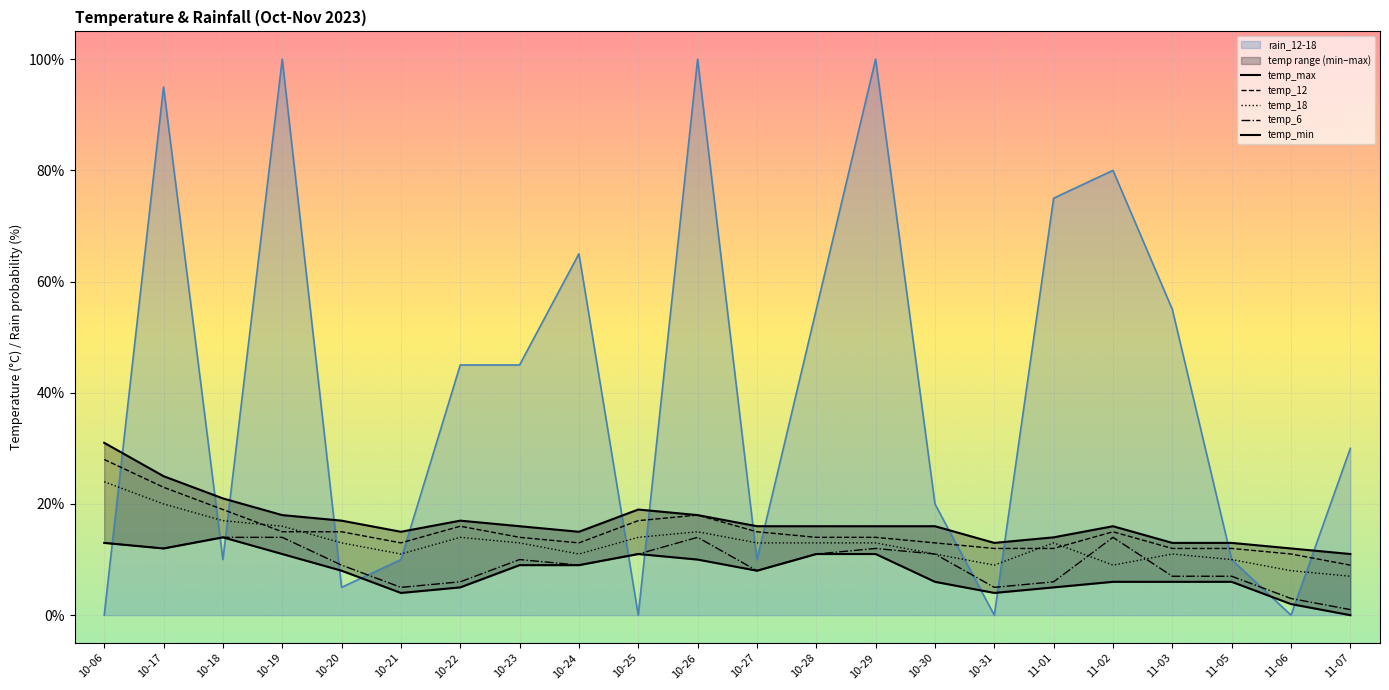

True or false: temp_max and temp_18 intersect in this chart.

False